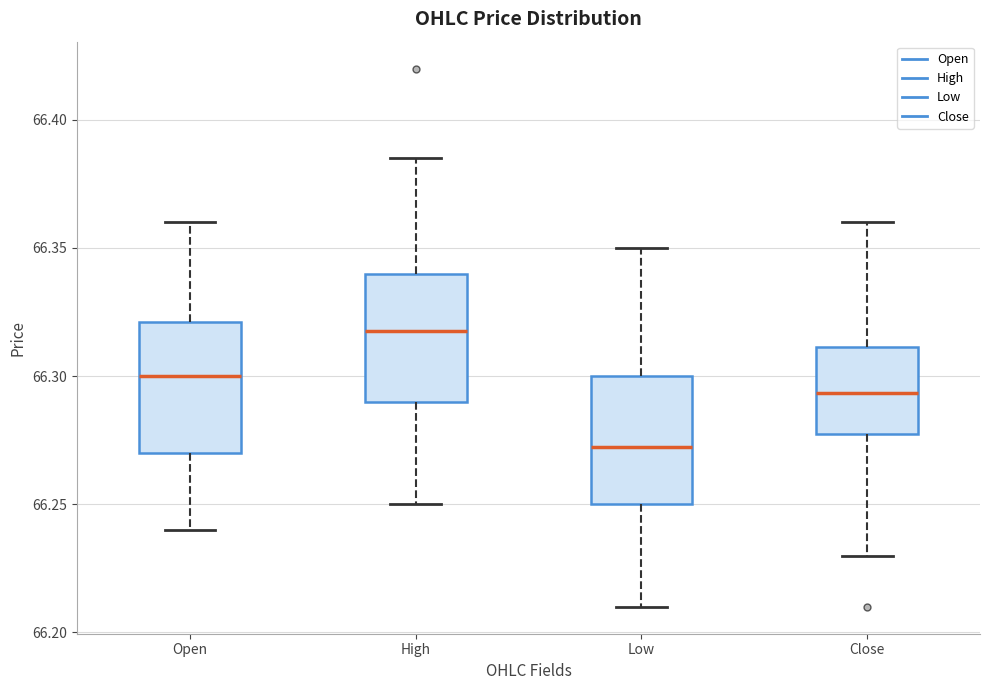

Reading left to right, transcribe this box plot: for each box, give where its median line is, the range the box spans, and where its two whiskers end, as read against the y-axis. The values are not printed on the chart, so give them approximately, as read against the axis.

Open: median 66.300, box 66.270 to 66.320, whiskers 66.240 to 66.360
High: median 66.320, box 66.290 to 66.340, whiskers 66.250 to 66.385
Low: median 66.275, box 66.250 to 66.300, whiskers 66.210 to 66.350
Close: median 66.295, box 66.280 to 66.310, whiskers 66.230 to 66.360